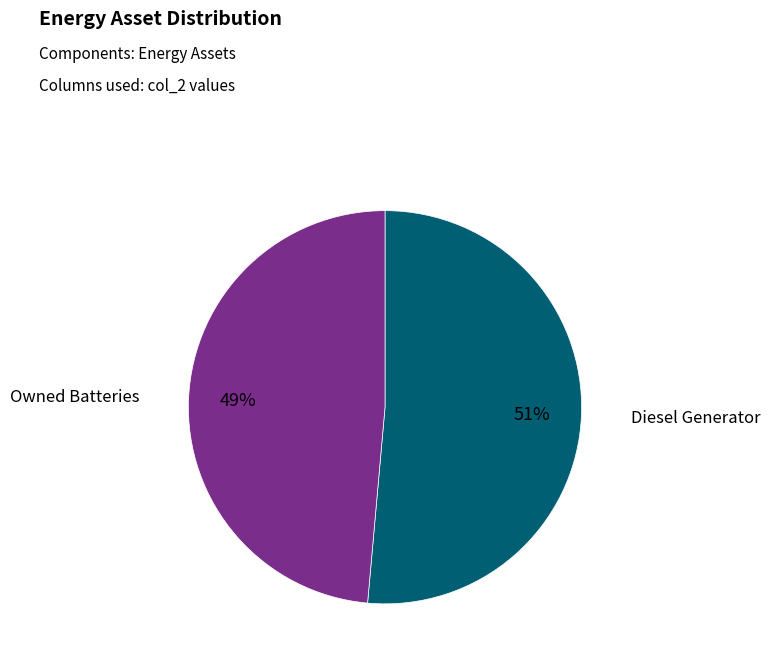

Is there any slice that represents more than half of the pie?

Yes